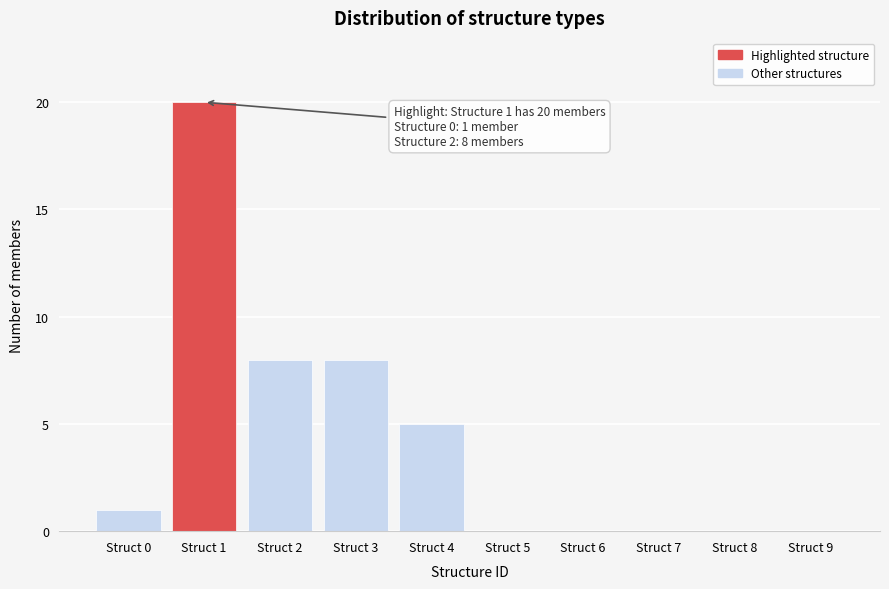

Reading left to right, extract all data points from this chart.

Struct 0=1	Struct 1=20	Struct 2=8	Struct 3=8	Struct 4=5	Struct 5=0	Struct 6=0	Struct 7=0	Struct 8=0	Struct 9=0